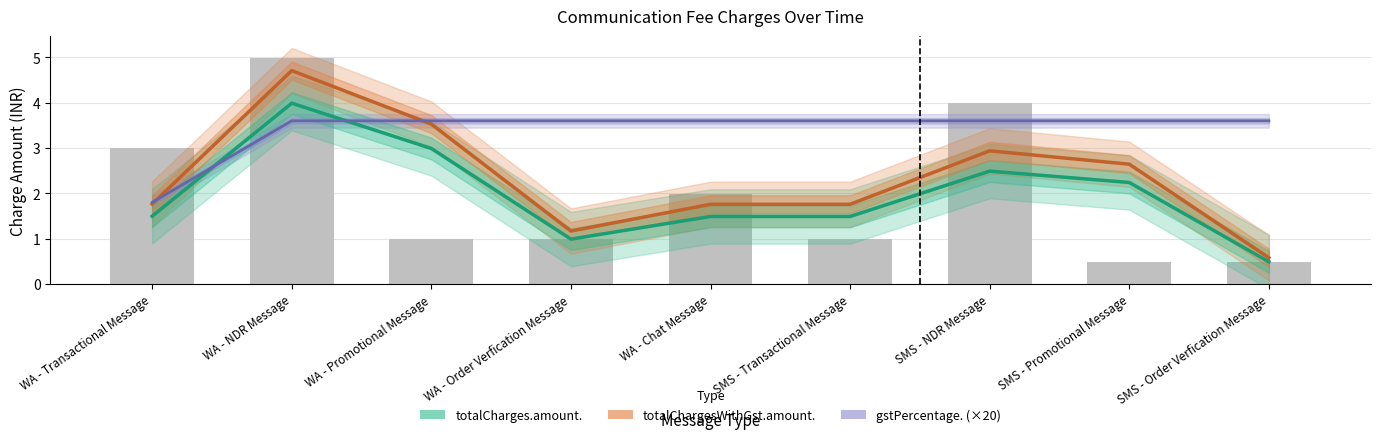

What is the minimum value for gstPercentage. (×20)?

1.8